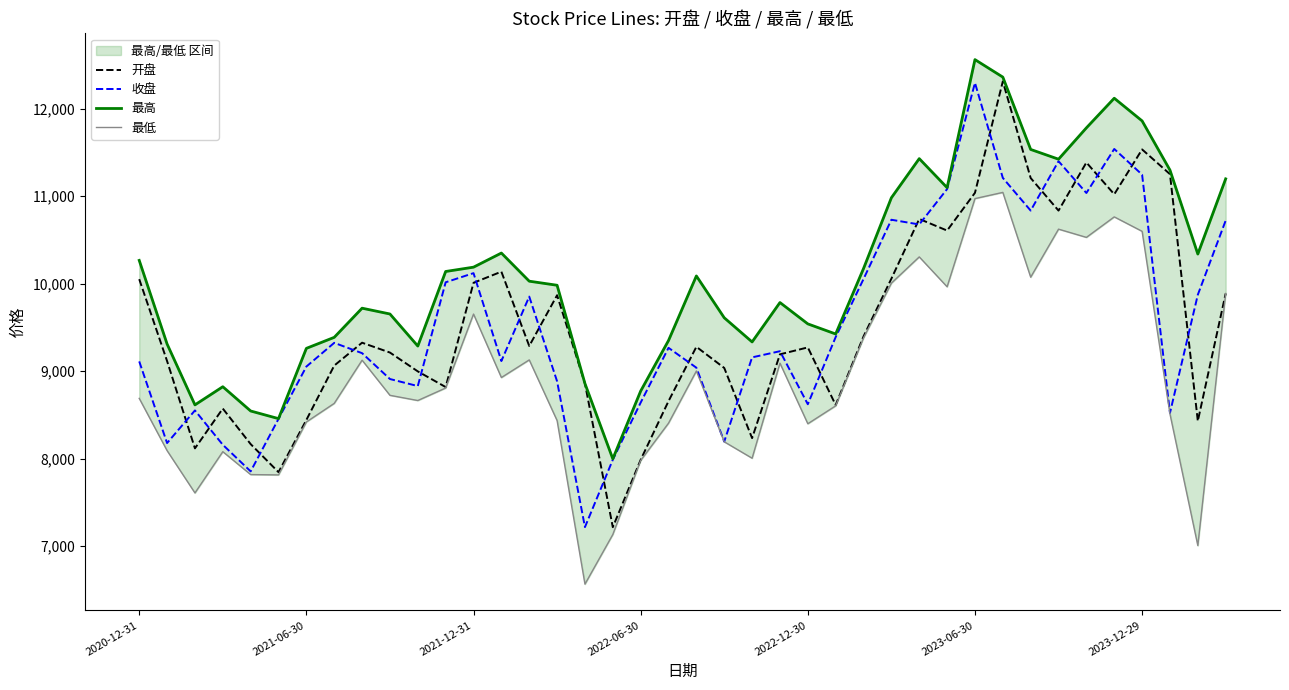

Which series has the largest total across all categories?

最高